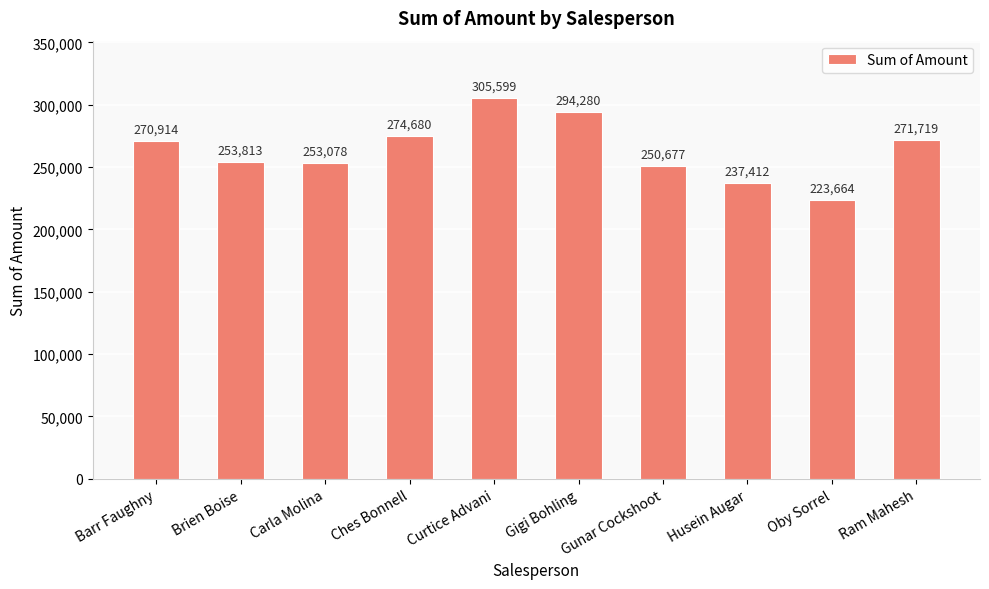

How many distinct data groups are displayed?

1